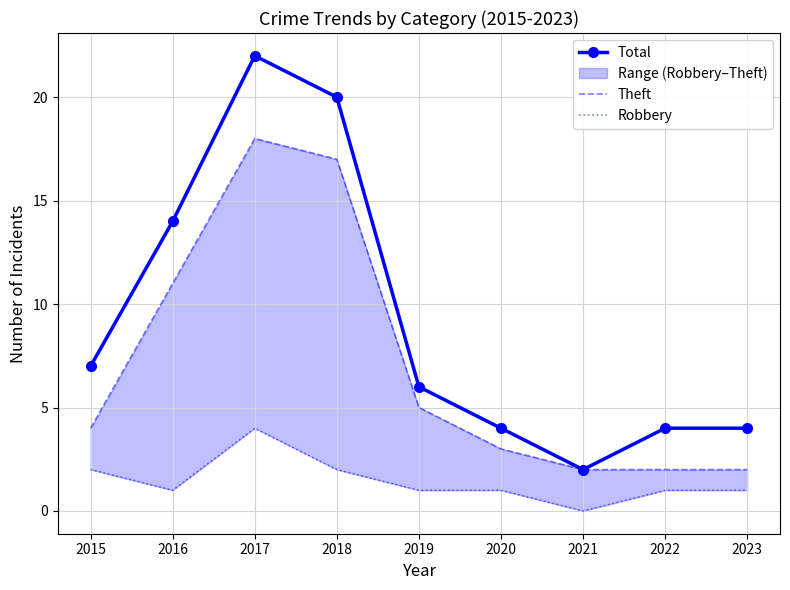

Reading right to left, extract all data points from this chart.

Total: 4	4	2	4	6	20	22	14	7
Theft: 2	2	2	3	5	17	18	11	4
Robbery: 1	1	0	1	1	2	4	1	2